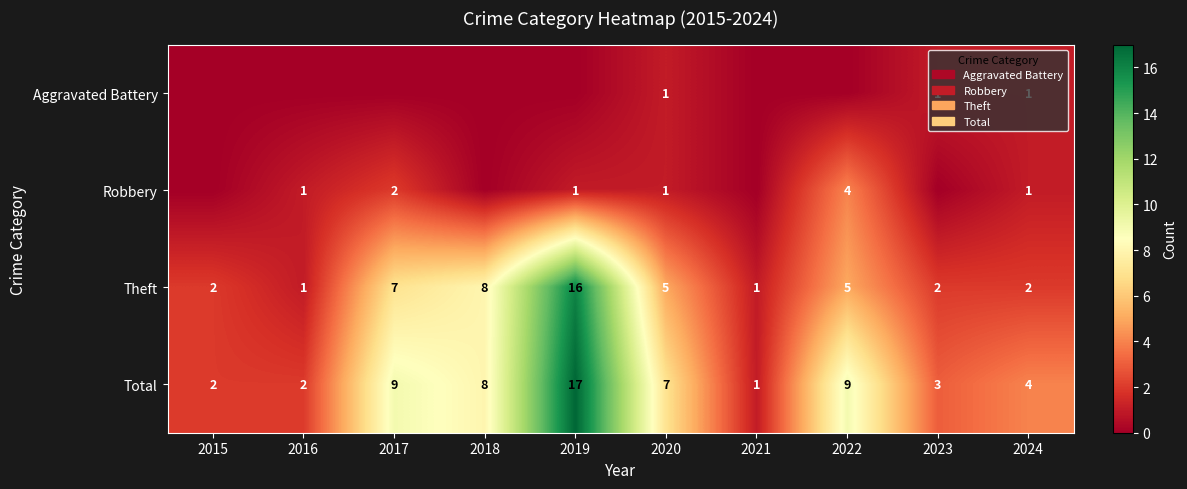

How many data points in Total are less than 7?

5